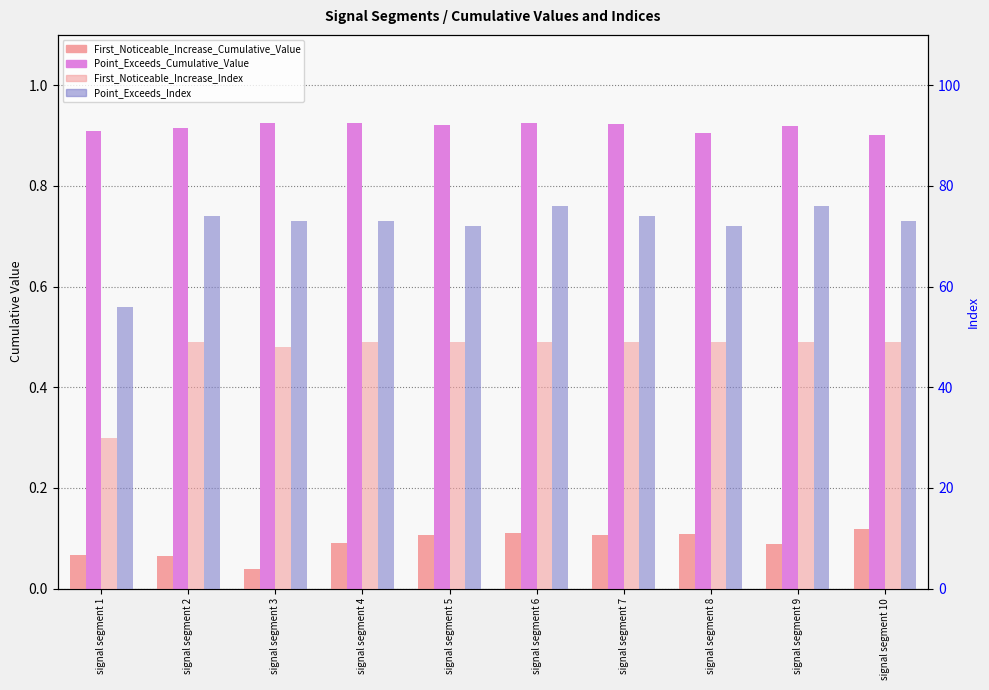

What is the value of the Point_Exceeds_Index bar at the 7th from the left?

74.0